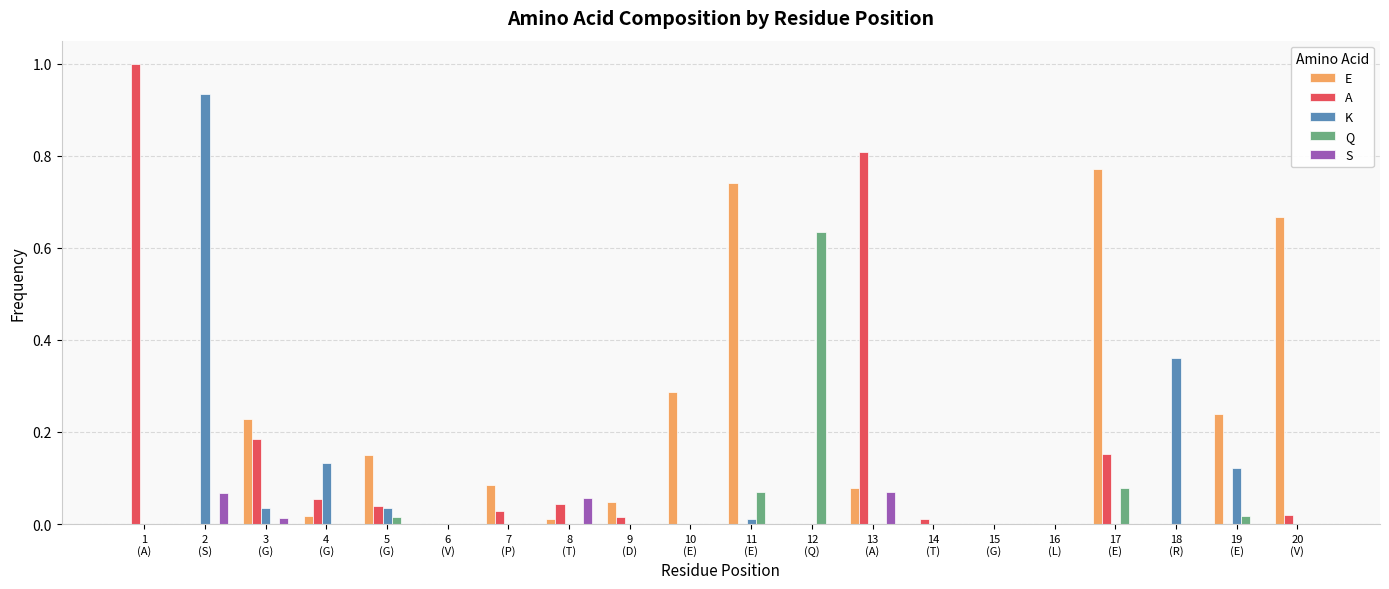

How many groups of bars are there?

20